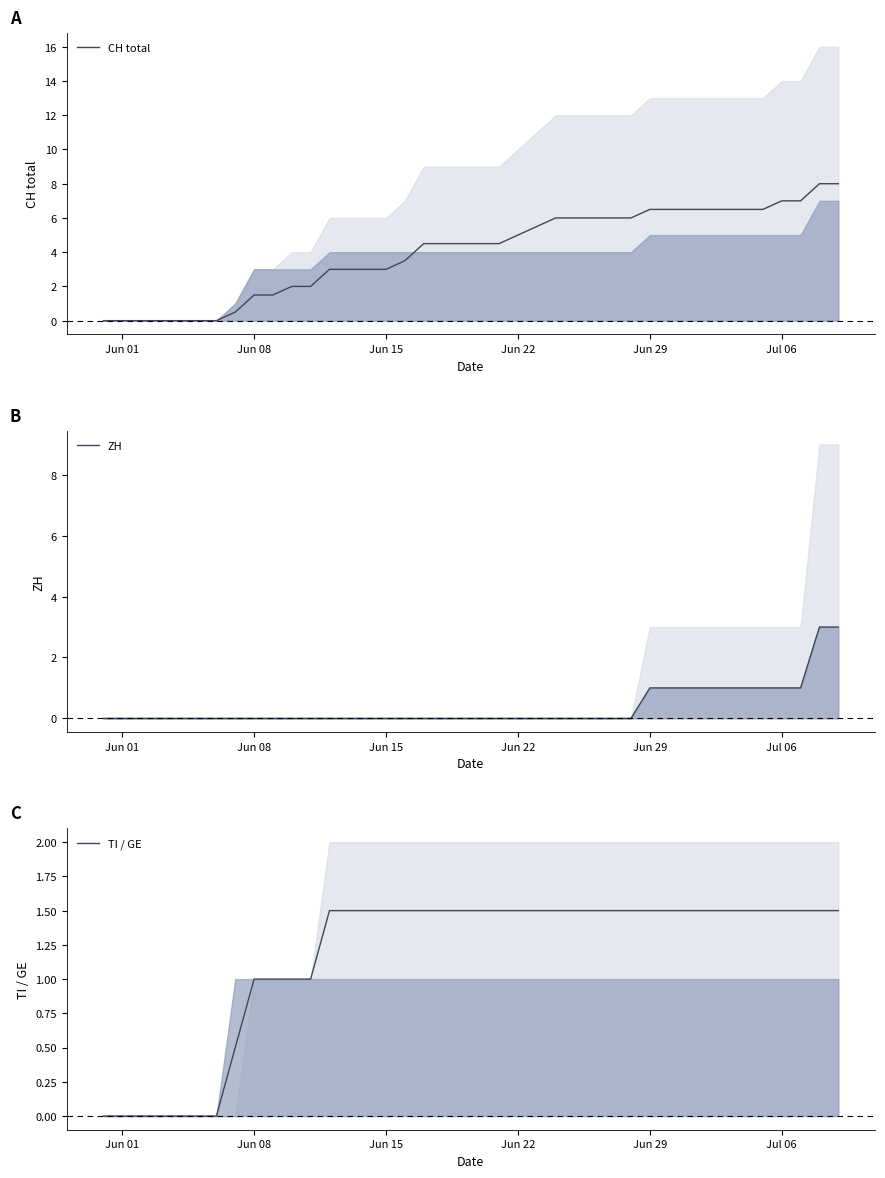

The value of CH total at Jun 22 is 5.0. True or false?

True